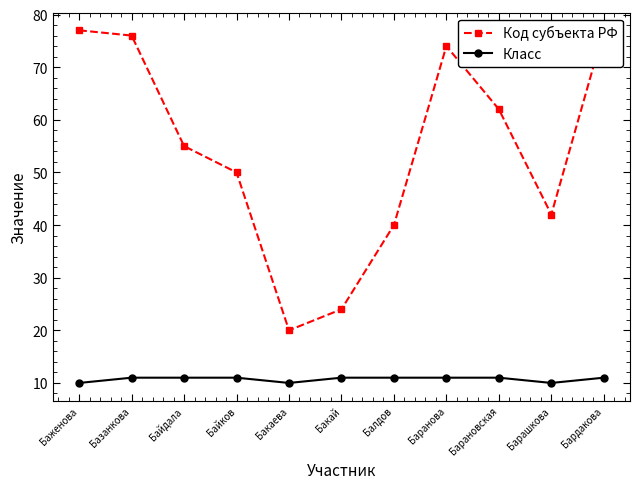

At which label is Класс closest to 10?

Баженова